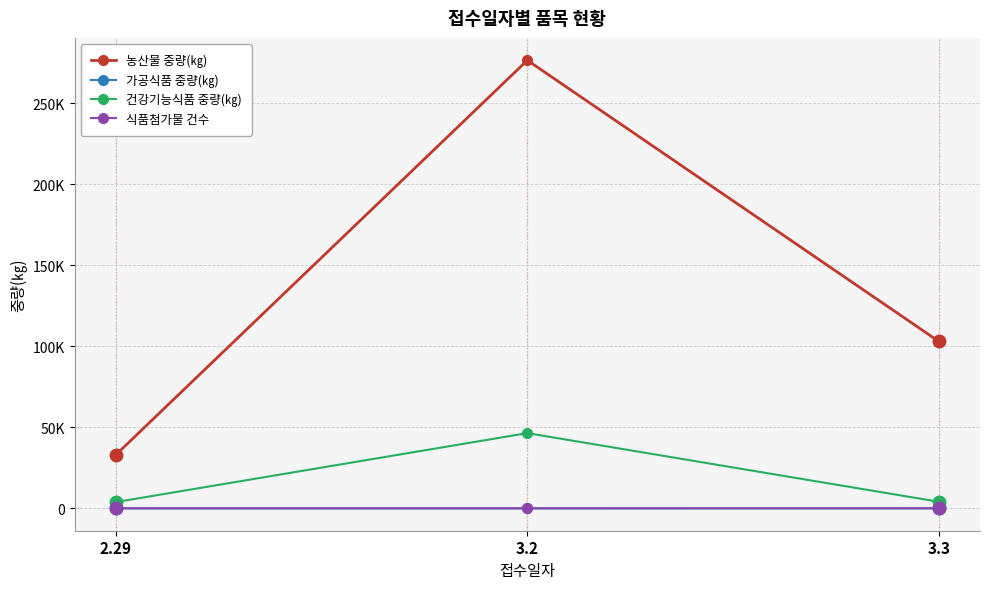

What is the value of the 건강기능식품 중량(㎏) point at the 1st from the left?

3849